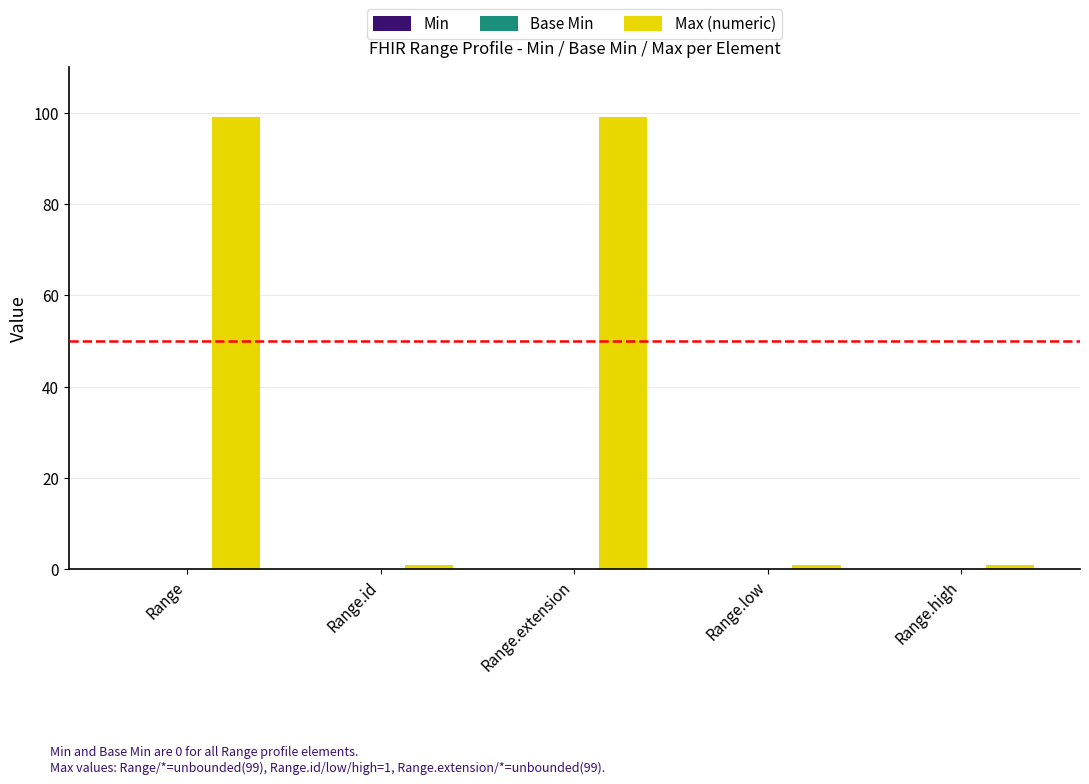

Reading left to right, transcribe all the data shown in this chart.

Range=99	Range.id=1	Range.extension=99	Range.low=1	Range.high=1